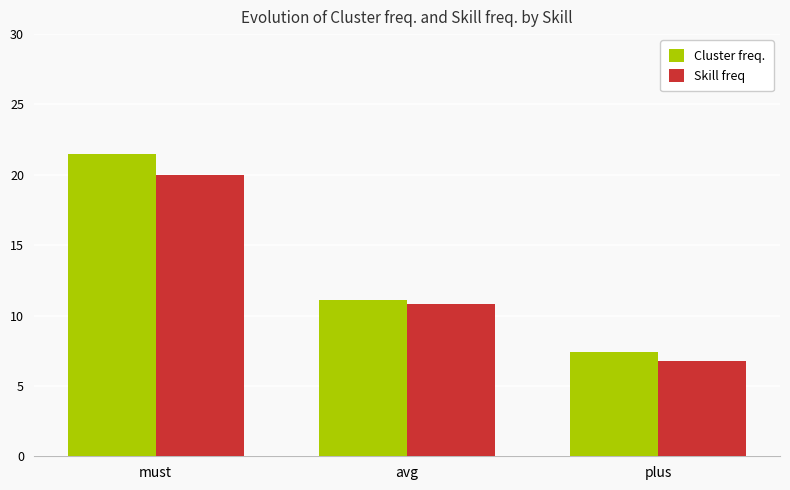

What is the total value across all series at must?

41.5